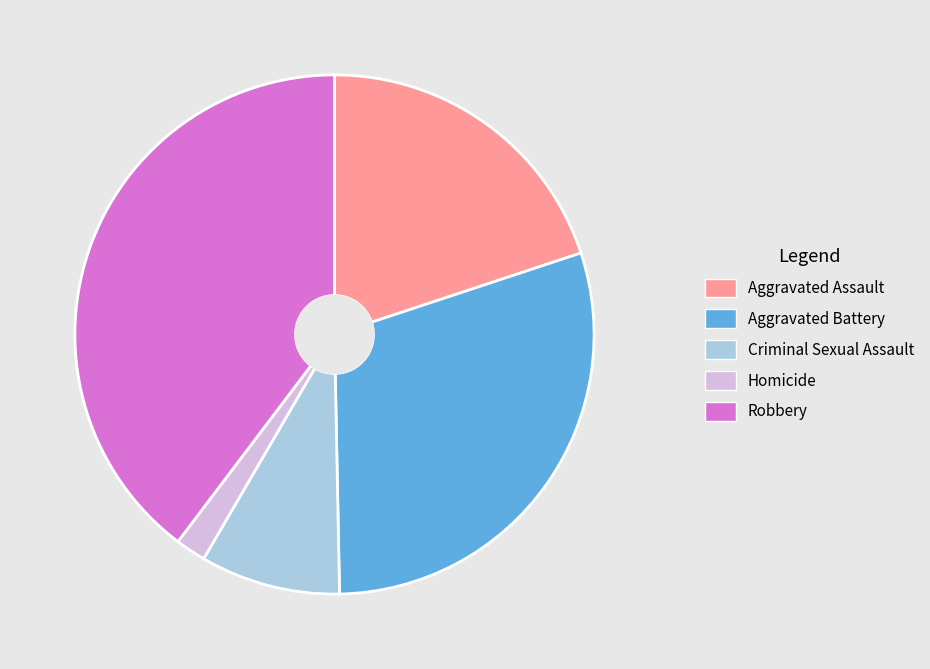

Do Robbery and Aggravated Battery together represent more than half of the pie?

Yes